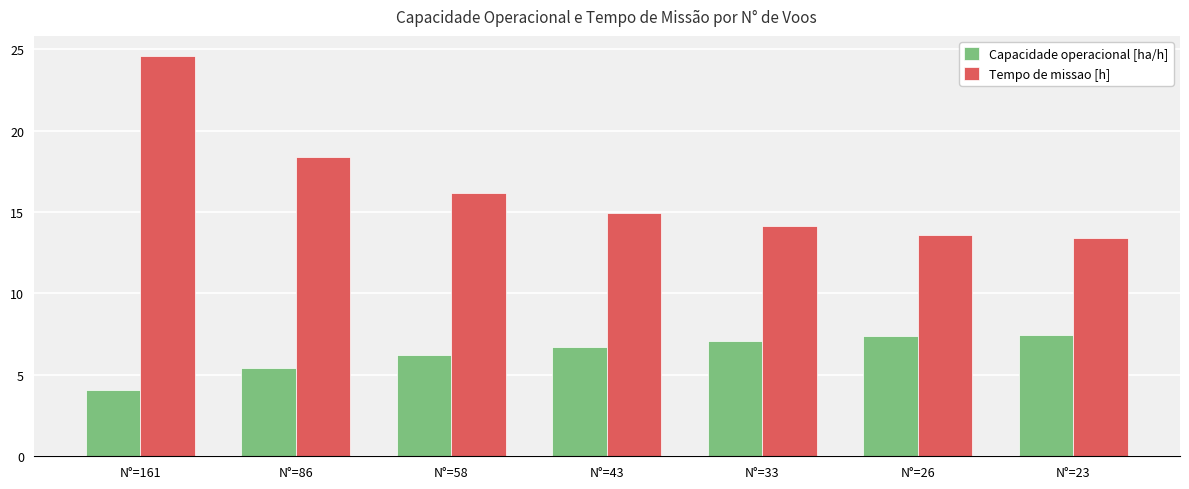

What is the value of the Capacidade operacional [ha/h] bar at the 1st from the left?

4.1